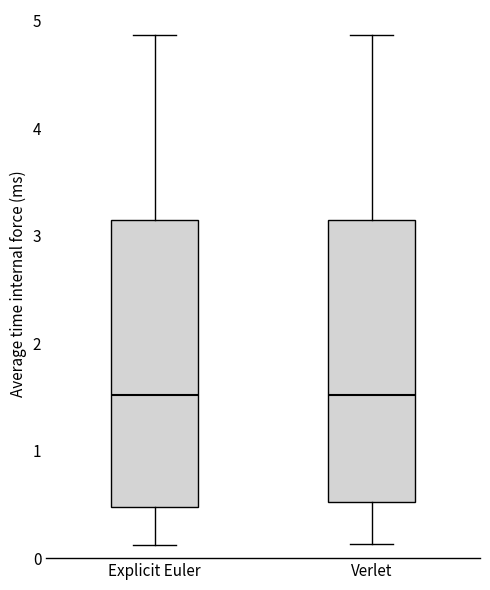

Reading left to right, transcribe this box plot: for each box, give where its median line is, the range the box spans, and where its two whiskers end, as read against the y-axis. The values are not printed on the chart, so give them approximately, as read against the axis.

Explicit Euler: median 1.5, box 0.5 to 3.1, whiskers 0.1 to 4.9
Verlet: median 1.5, box 0.5 to 3.1, whiskers 0.1 to 4.9